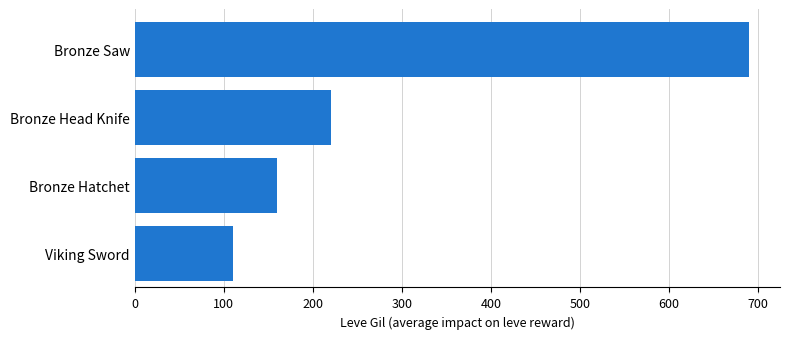

List the labels in order of value, largest first.

Bronze Saw, Bronze Head Knife, Bronze Hatchet, Viking Sword